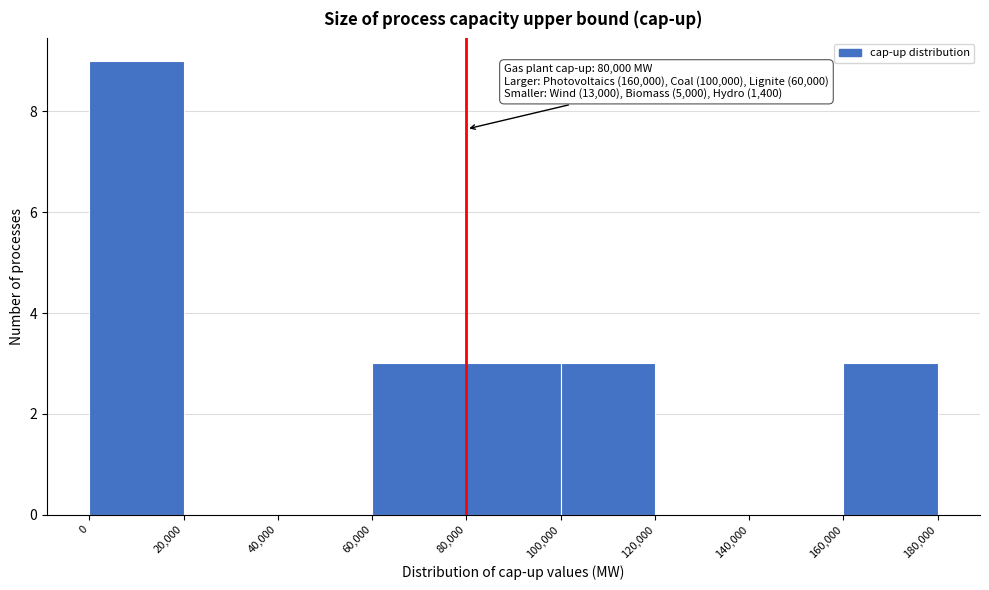

Which range on the x-axis has the tallest bar?

0 to 20,000